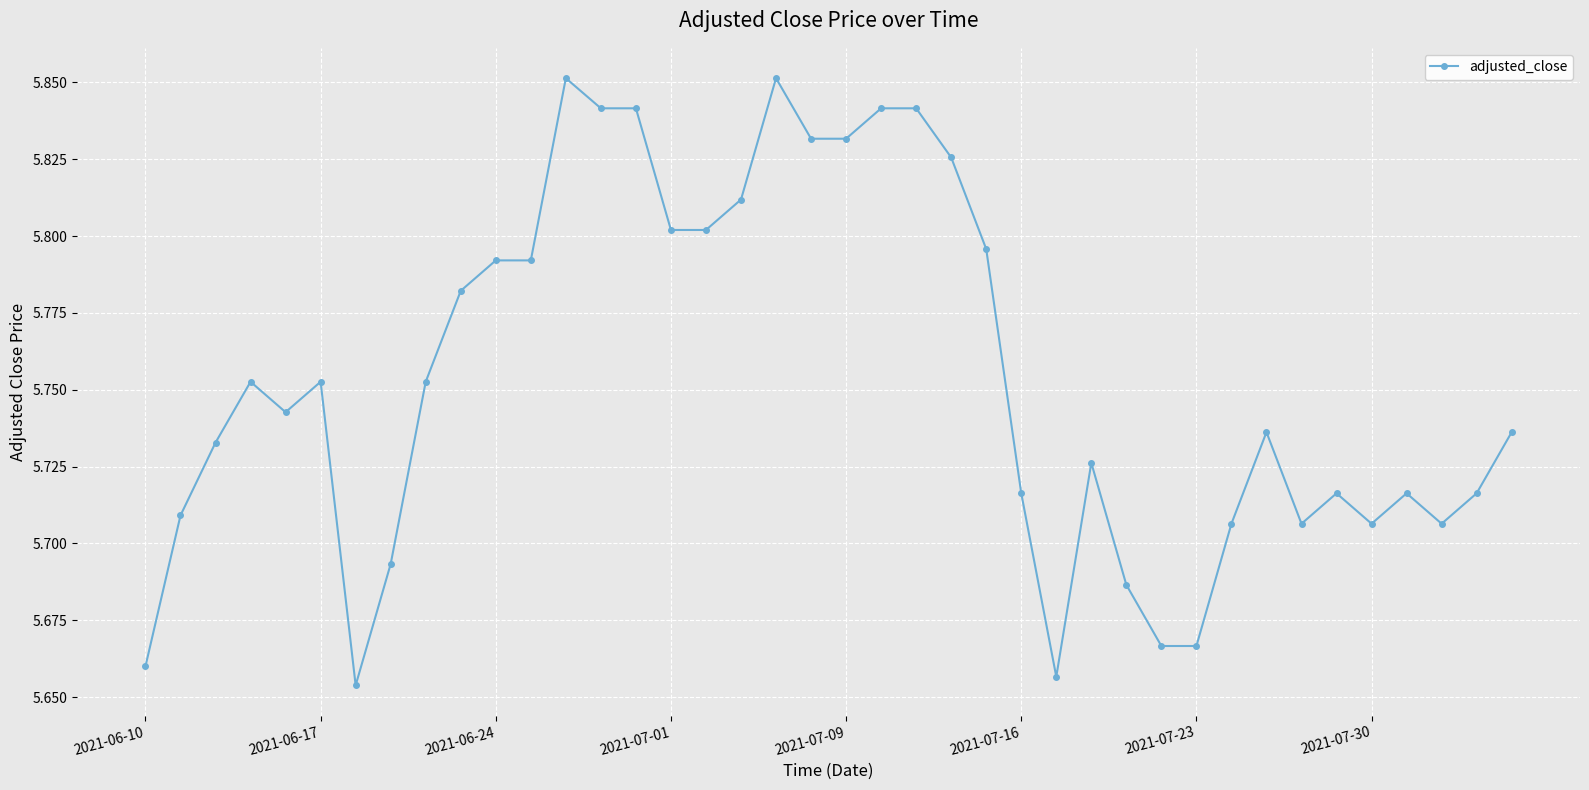

Count the values in the range 5 to 6.

40